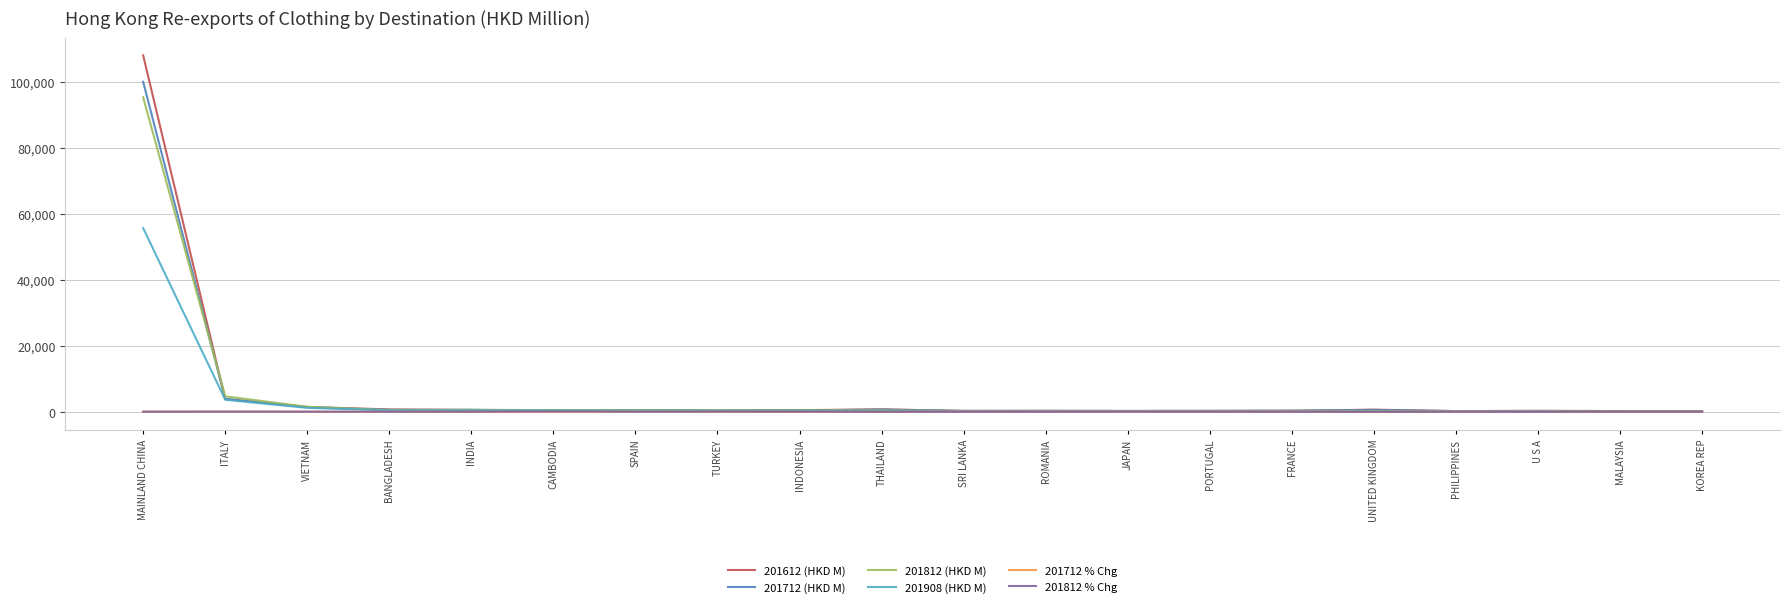

Which series has the widest spread of values?

201612 (HKD M)